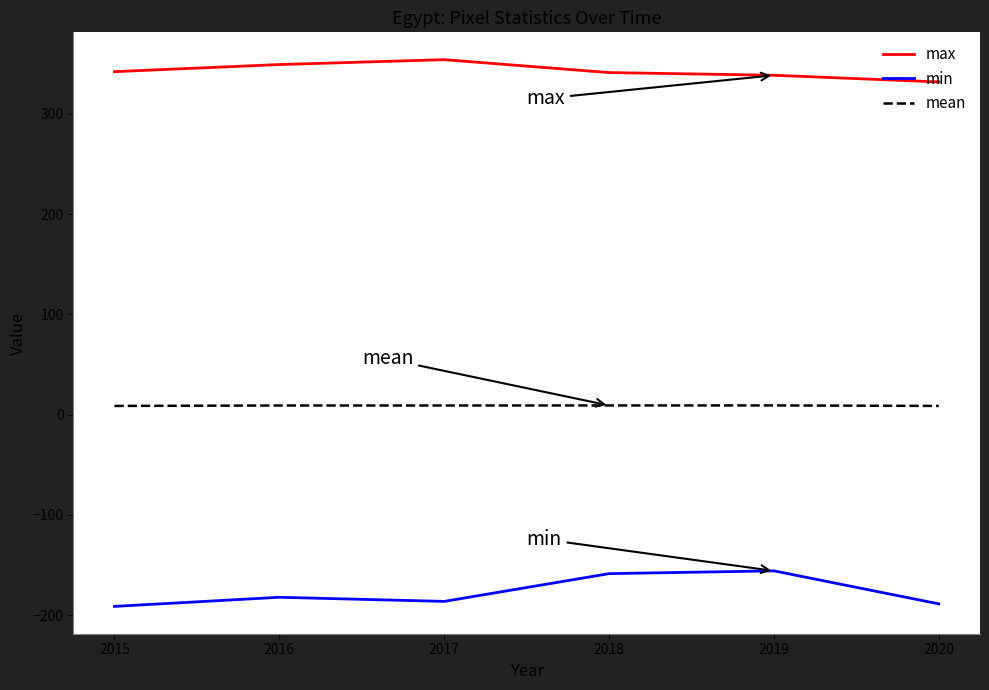

What is the difference between the maximum and minimum values in the min series?

35.4